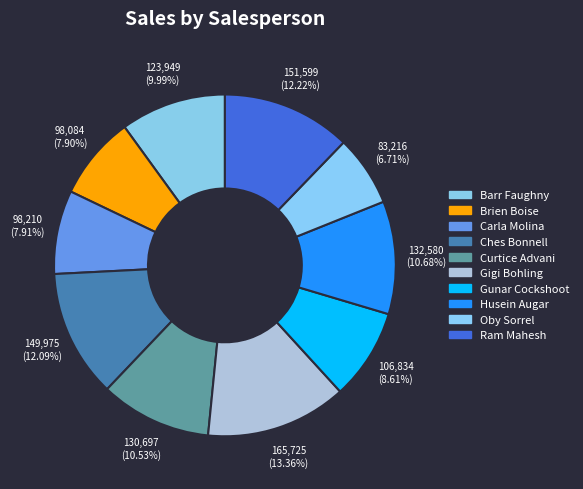

Count the number of slices in the pie.

10